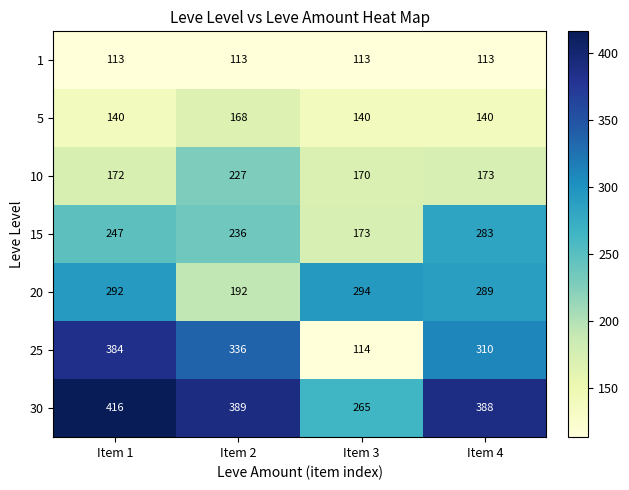

What is the spread (max minus min) of values at Item 2?

276